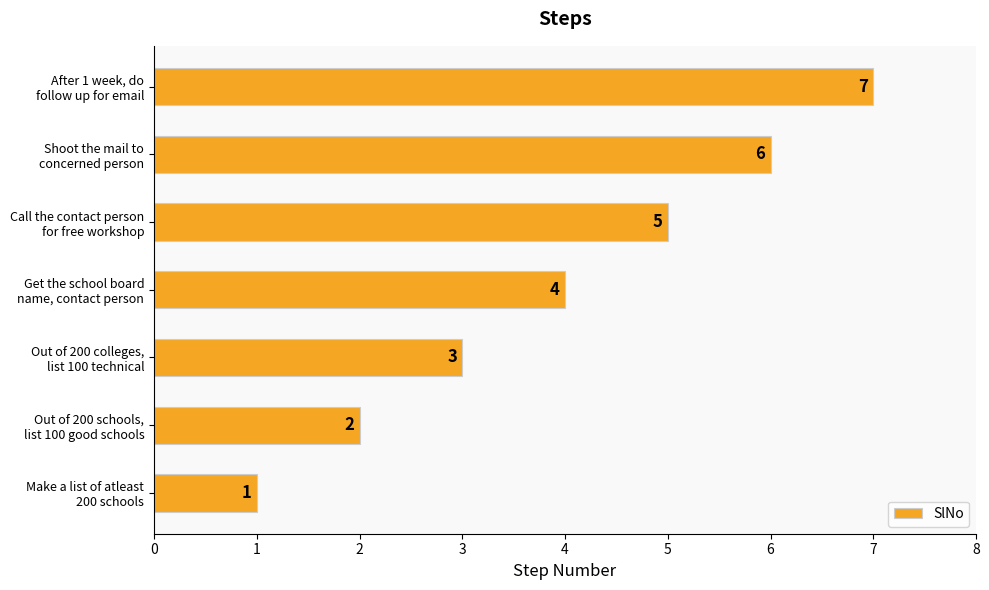

Rank the categories by value from lowest to highest.

Make a list of atleast
200 schools, Out of 200 schools,
list 100 good schools, Out of 200 colleges,
list 100 technical, Get the school board
name, contact person, Call the contact person
for free workshop, Shoot the mail to
concerned person, After 1 week, do
follow up for email